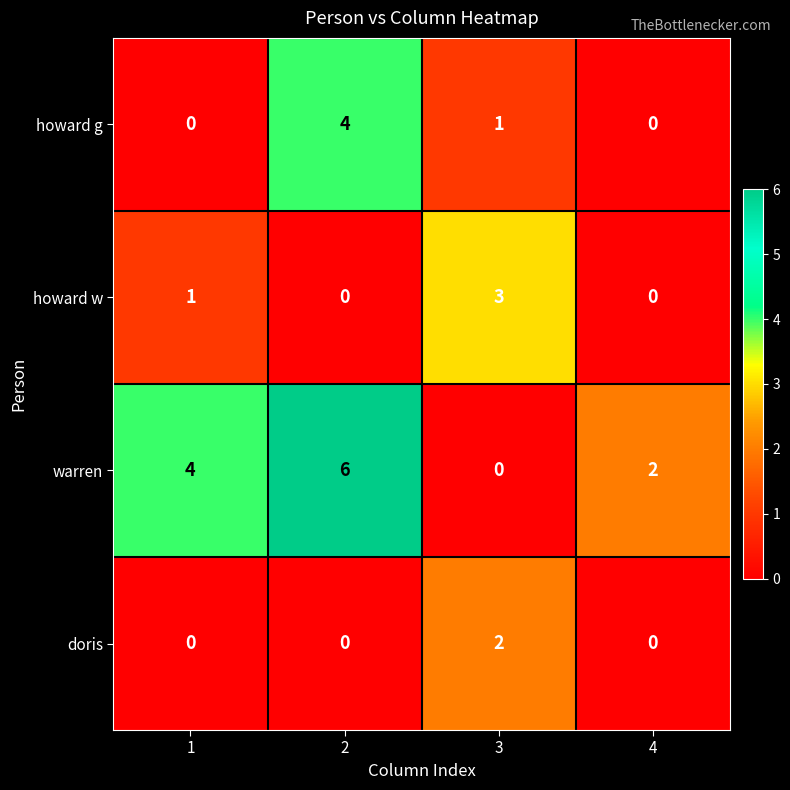

Which series has the largest total across all categories?

warren